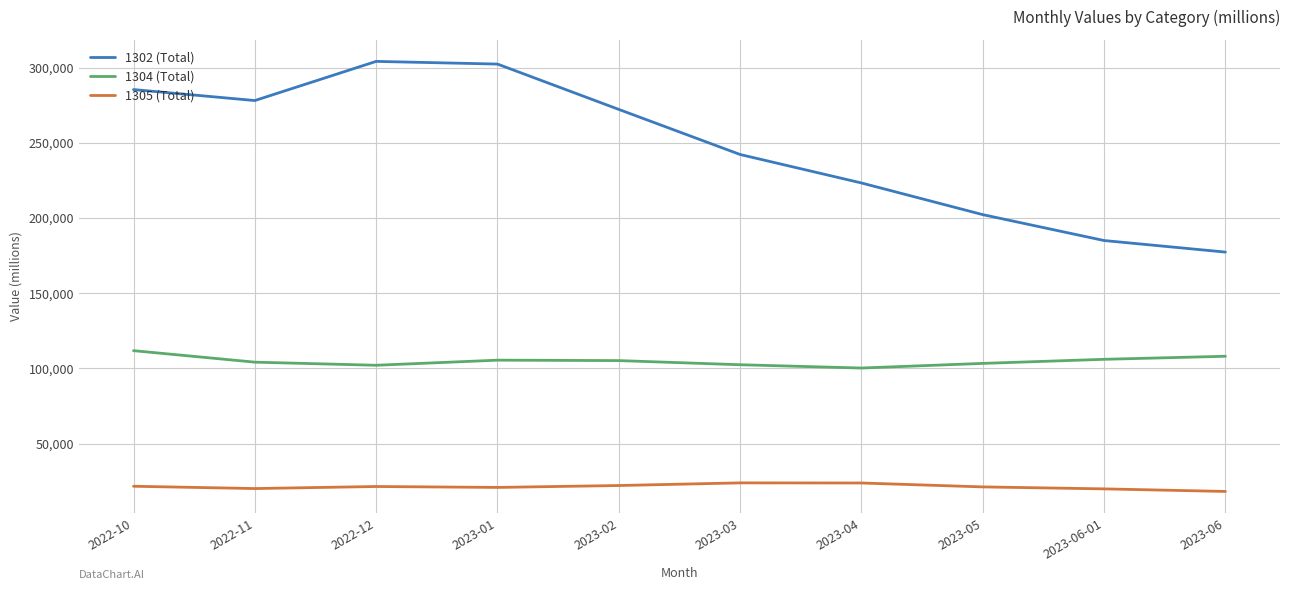

What is the total value across all series at 2022-10?

418936